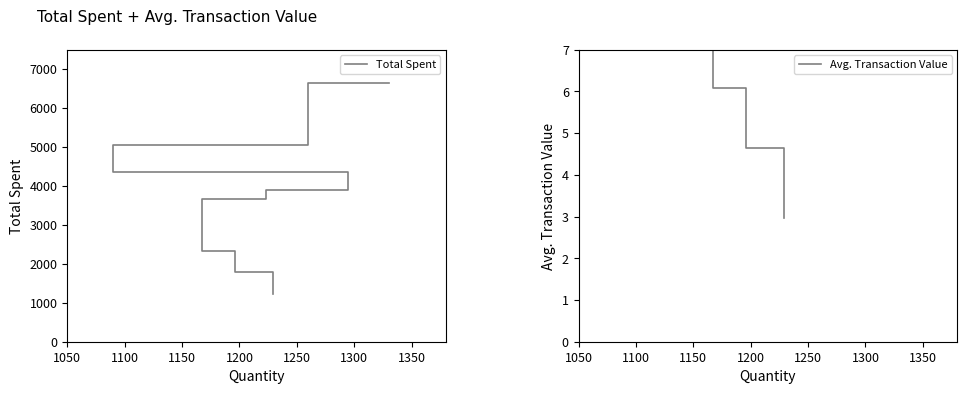

What is the value of the Avg. Transaction Value point at the 5th from the left?

9.2